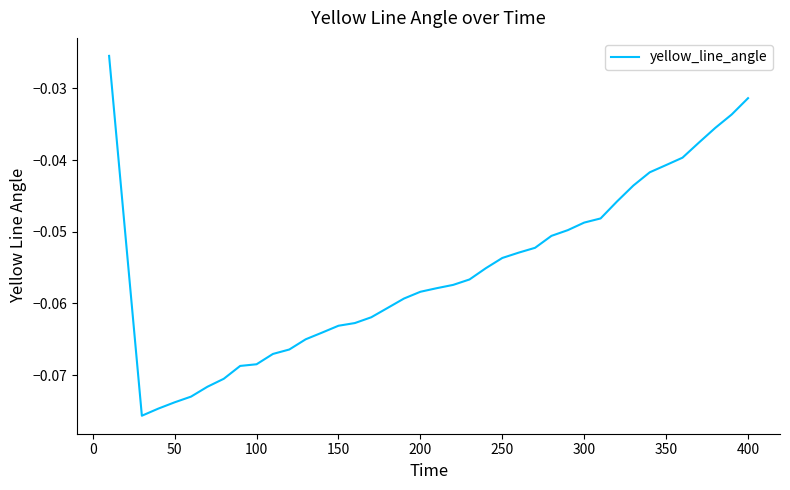

Does the chart display data point markers on the line(s)?

No